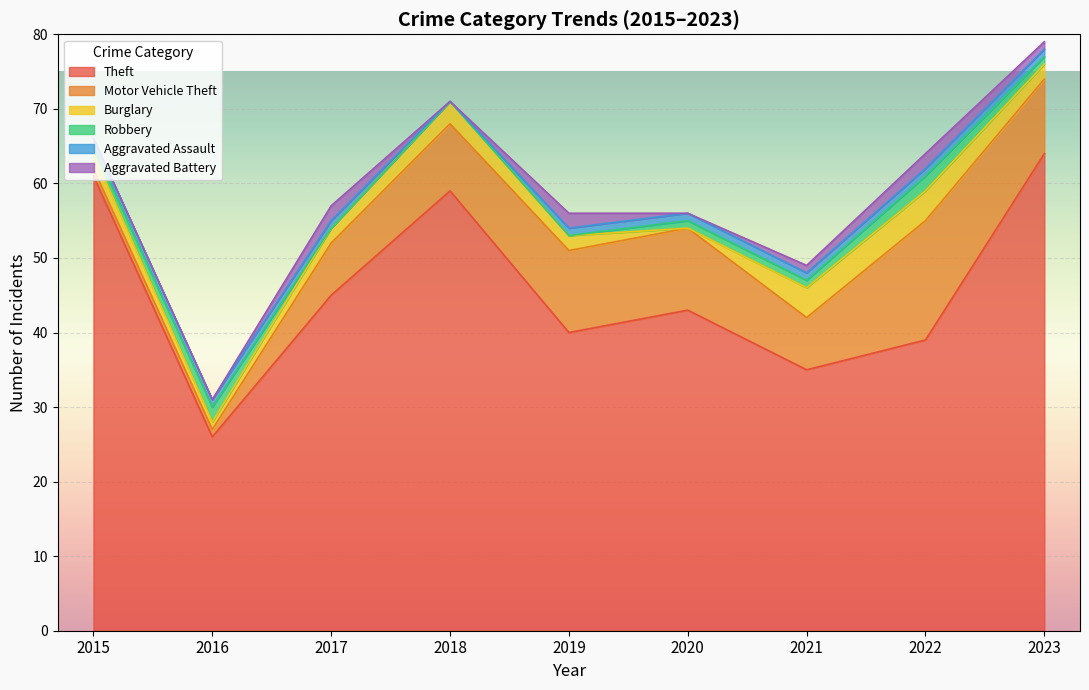

What is the difference between the Aggravated Battery values at 2017 and 2020?

2